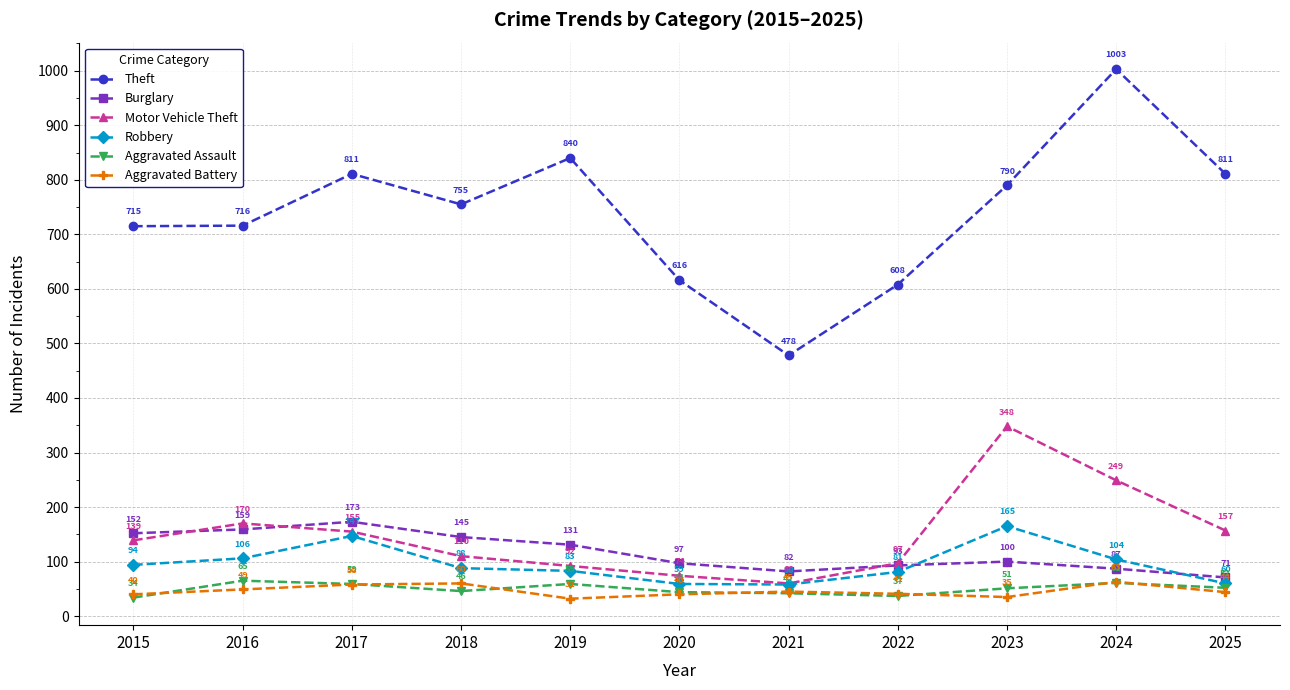

What are all the series names shown in the legend?

Theft, Burglary, Motor Vehicle Theft, Robbery, Aggravated Assault, Aggravated Battery